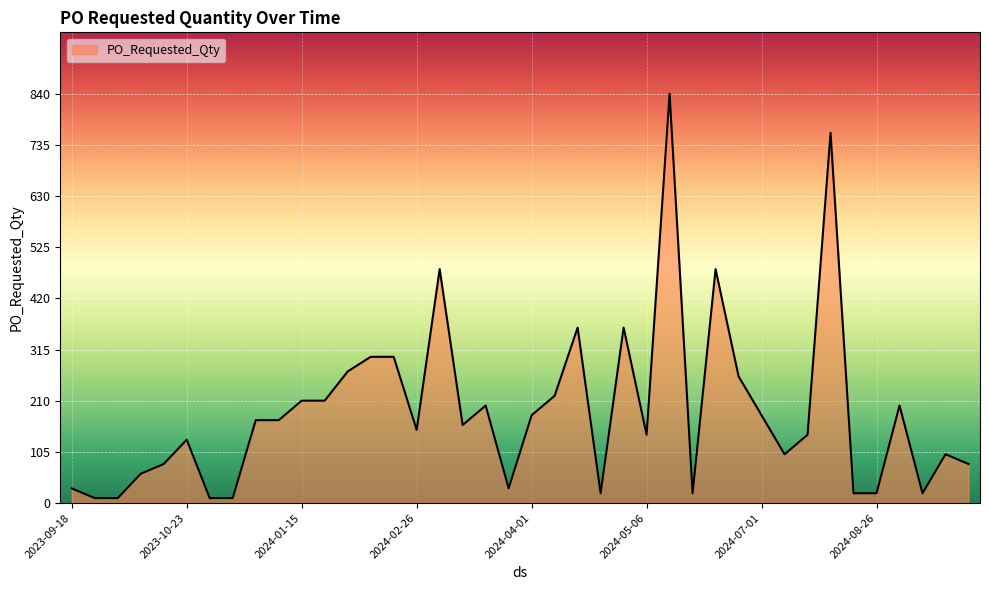

What is the greatest value displayed?

840